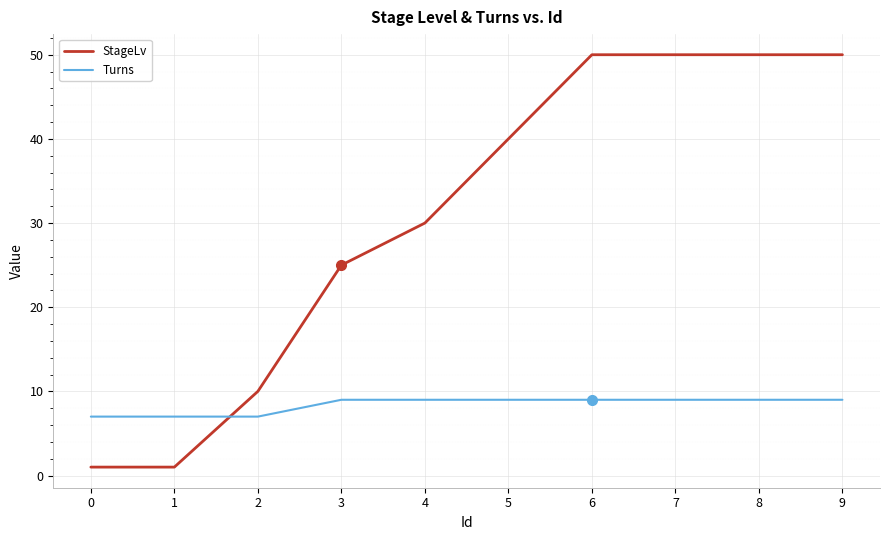

Which series has the largest total across all categories?

StageLv